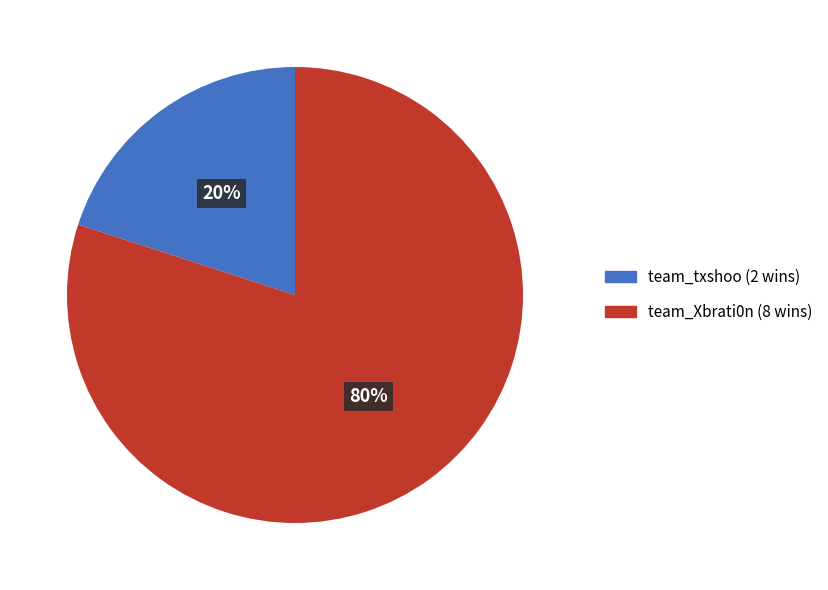

To the nearest percent, what portion does team_Xbrati0n represent?

80%